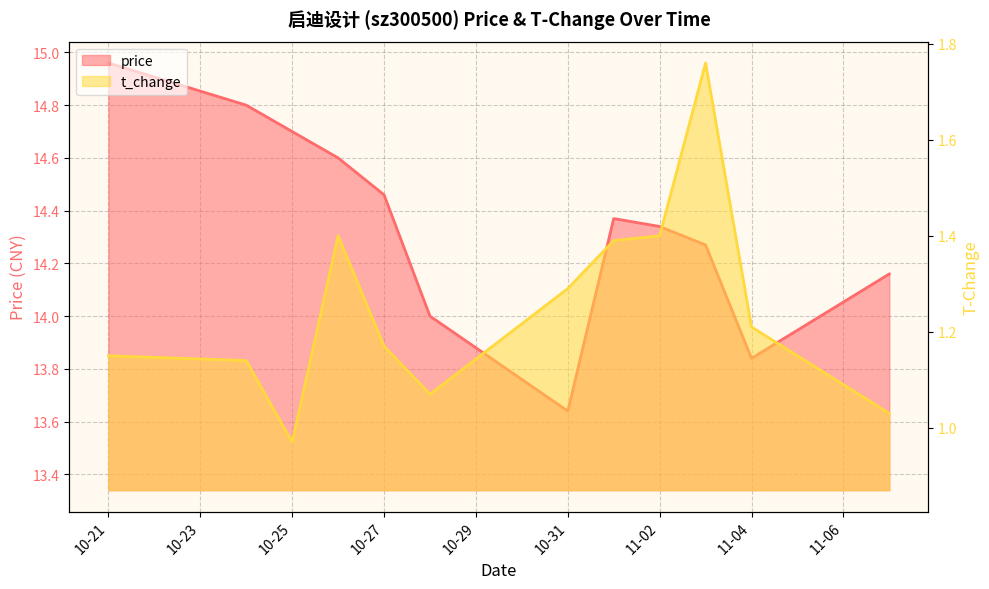

What is the total value across all series at 2022-10-28?

15.1